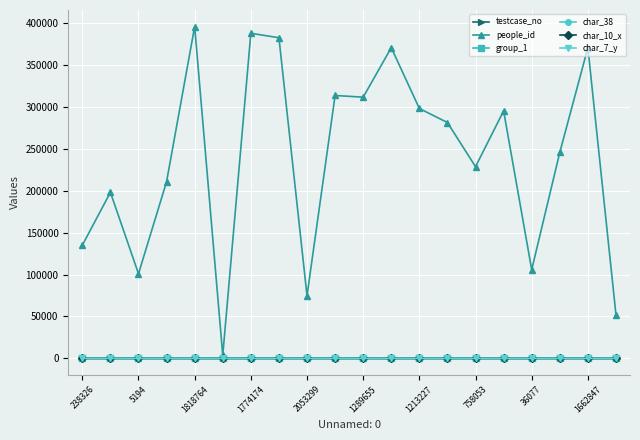

True or false: people_id and group_1 intersect in this chart.

False